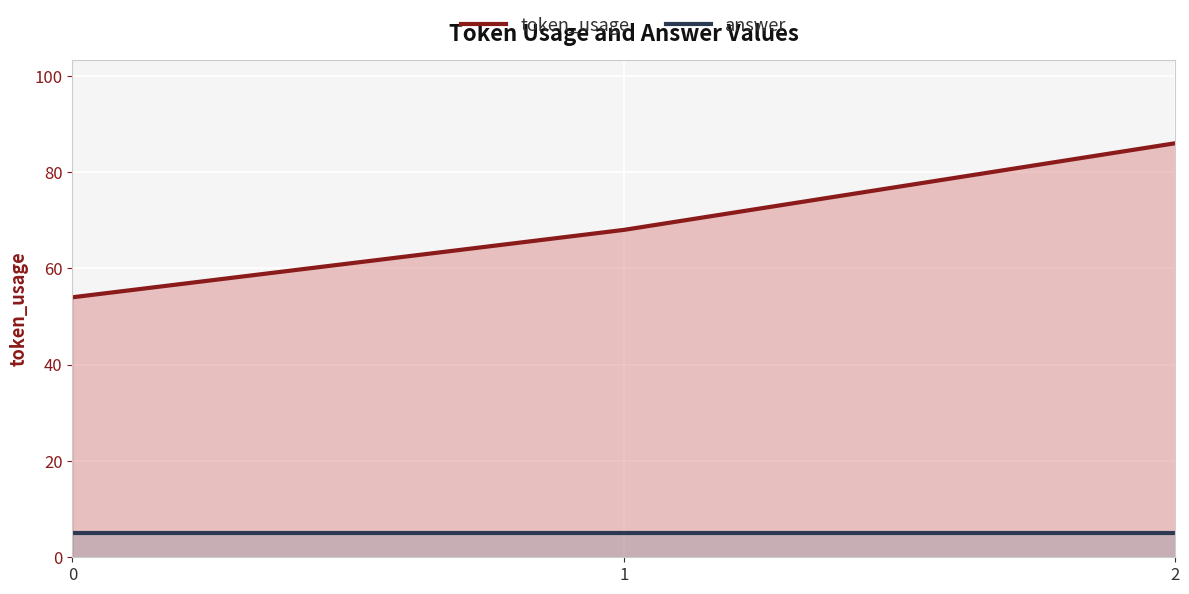

What is the spread (max minus min) of values at 1?

63